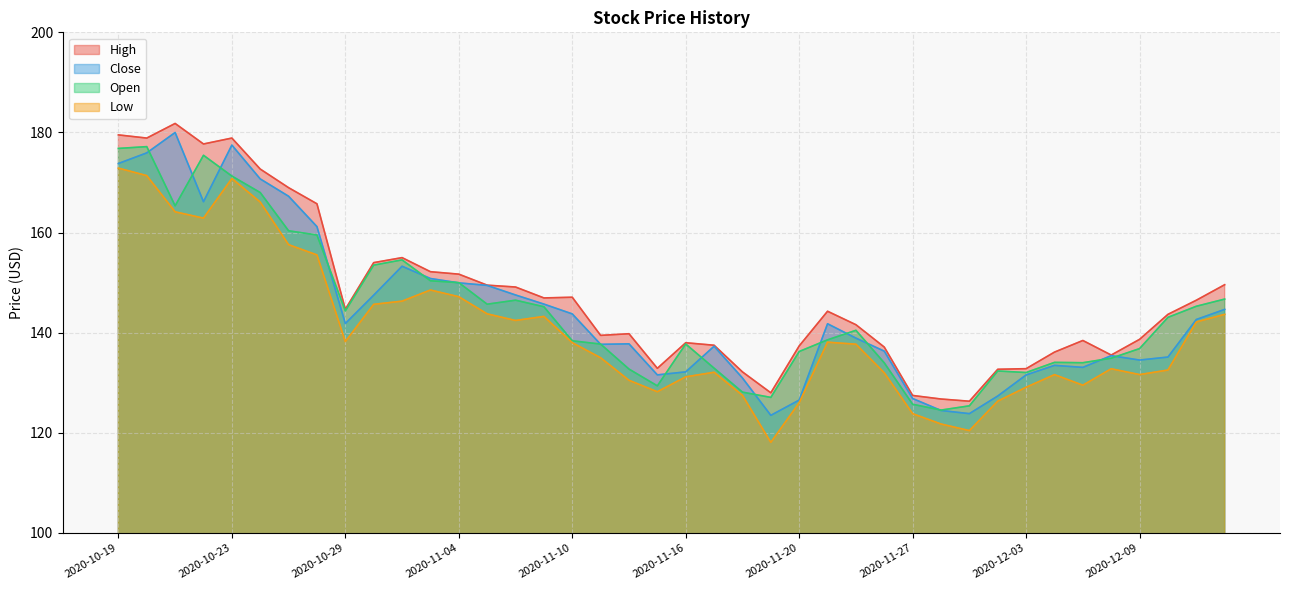

What is the value of the High point at the 17th from the left?

147.1